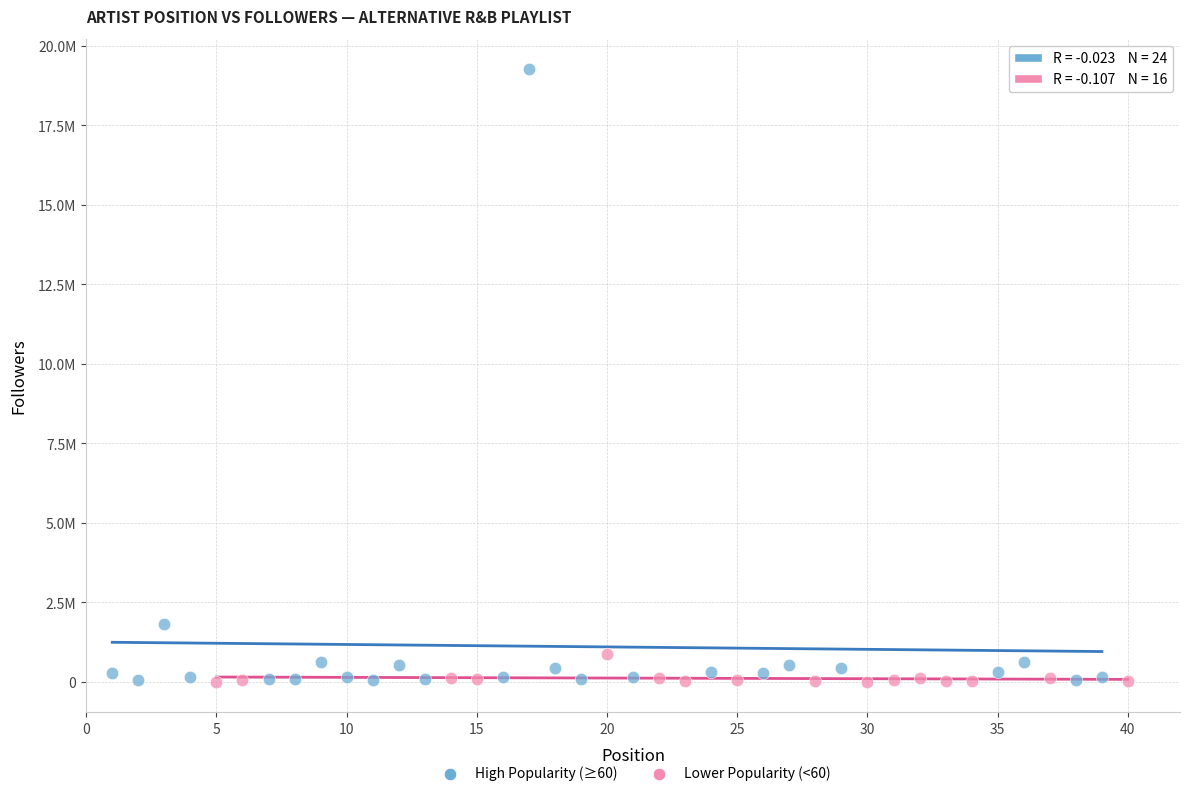

Which series has the largest Y range (max minus min)?

High Popularity (≥60)